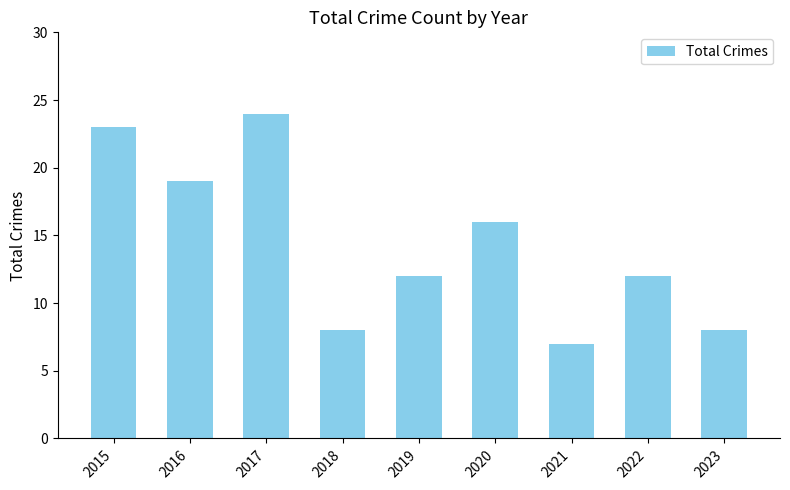

Approximately how many times larger is the value at 2015 compared to 2016?

1.2